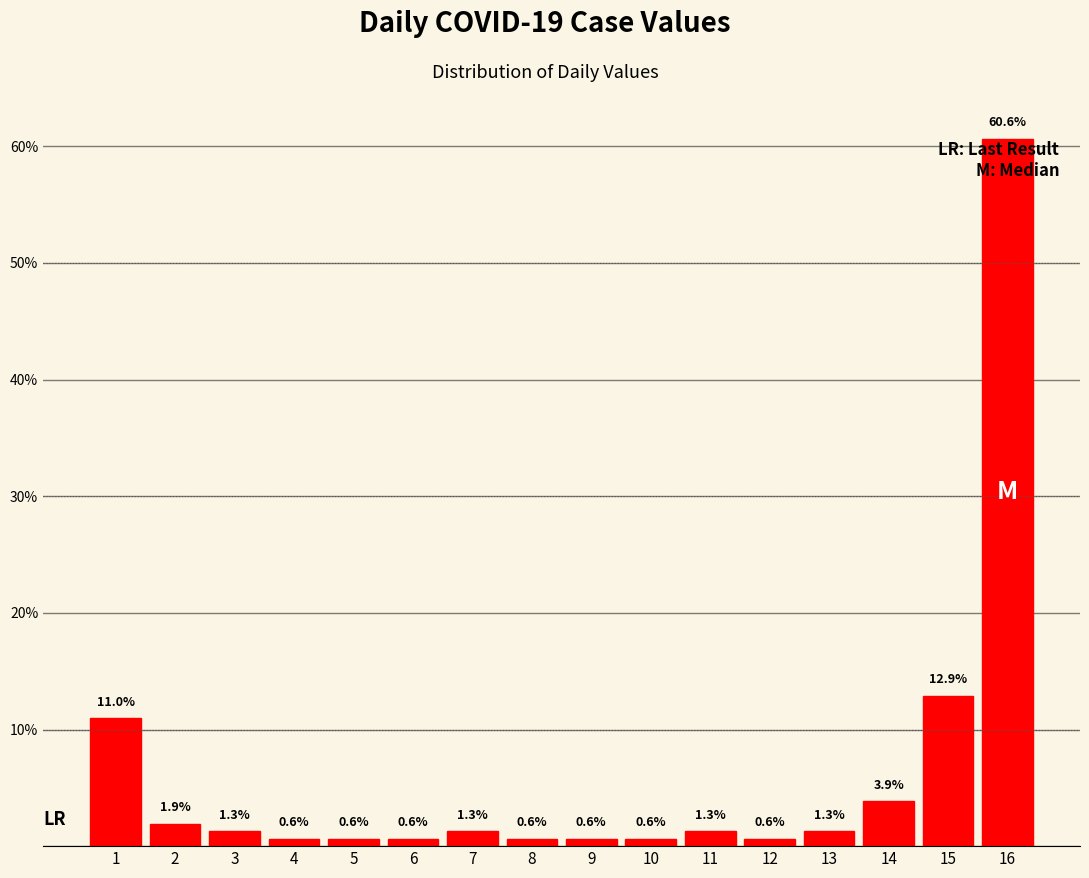

Reading left to right, transcribe all the data shown in this chart.

11.0	1.9	1.3	0.6	0.6	0.6	1.3	0.6	0.6	0.6	1.3	0.6	1.3	3.9	12.9	60.6